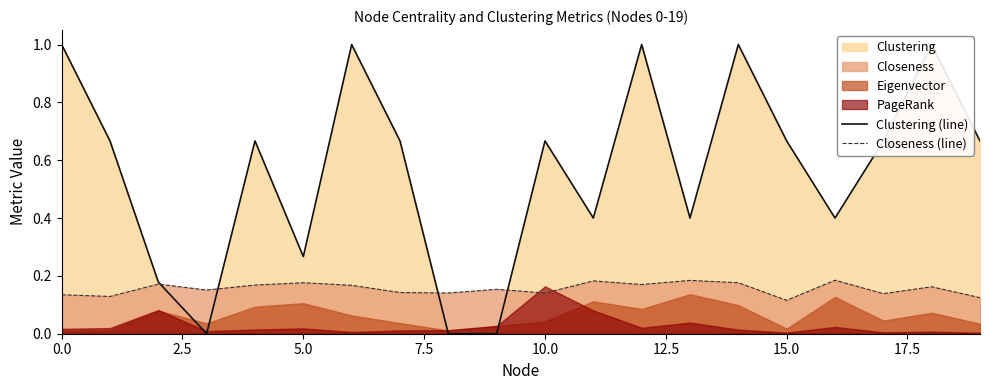

What is the value of the Clustering (line) point at the 16th from the left?

0.7